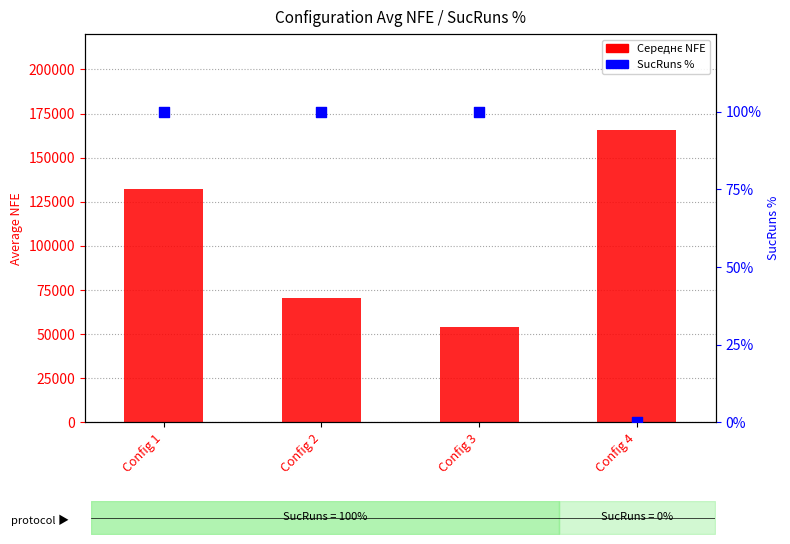

Which series has the largest total across all categories?

Середнє NFE (avg across runs)